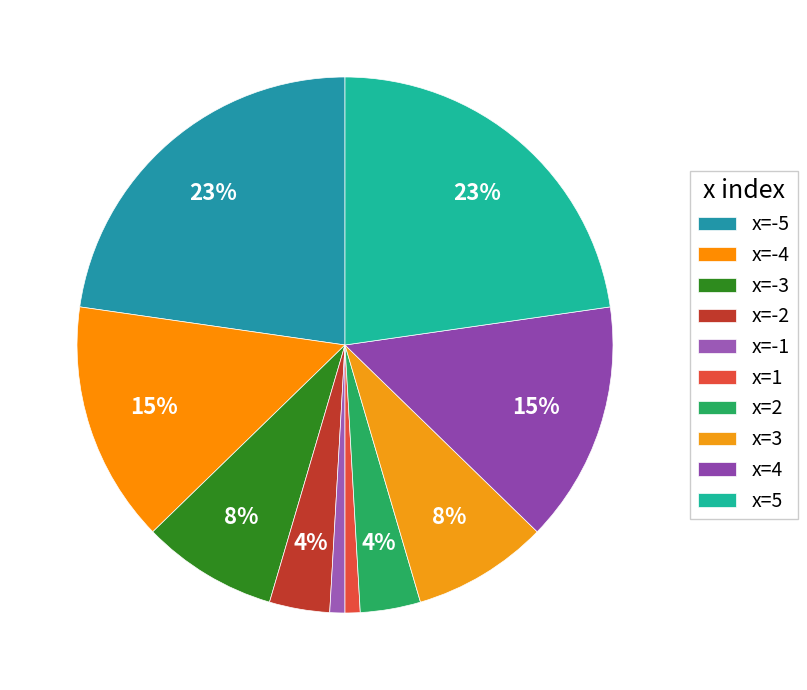

Combined, do x=-2 and x=1 account for over 50%?

No